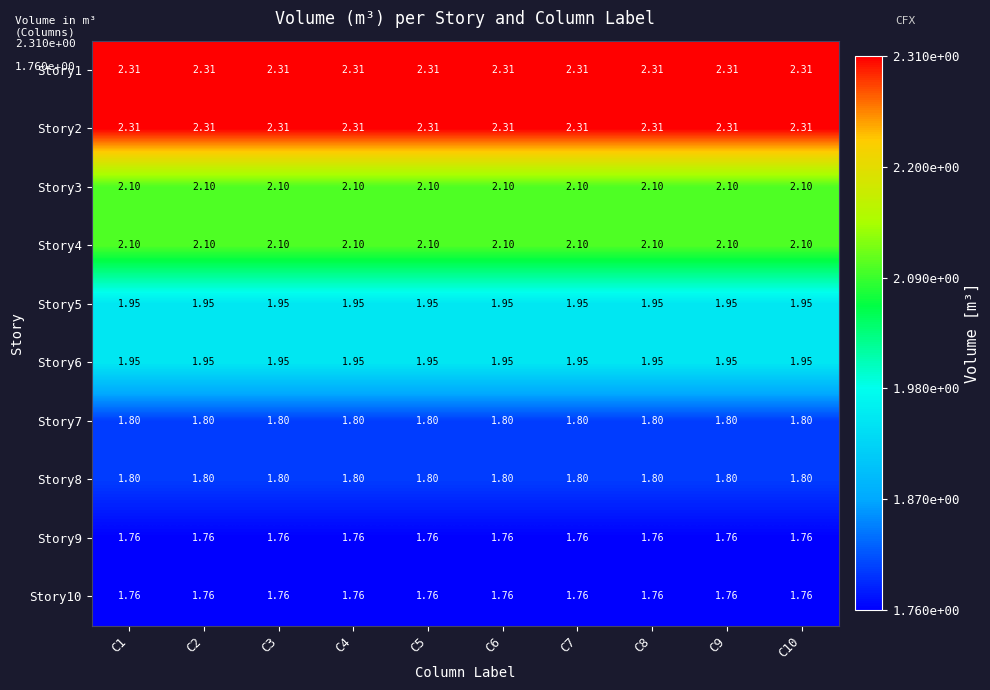

At how many categories does at least one series exceed 1?

10